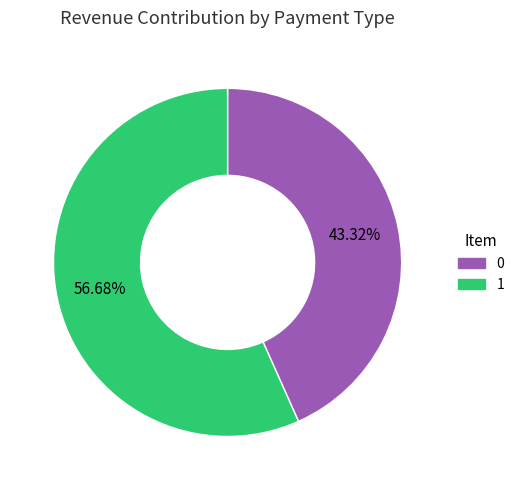

How many segments does this pie chart have?

2